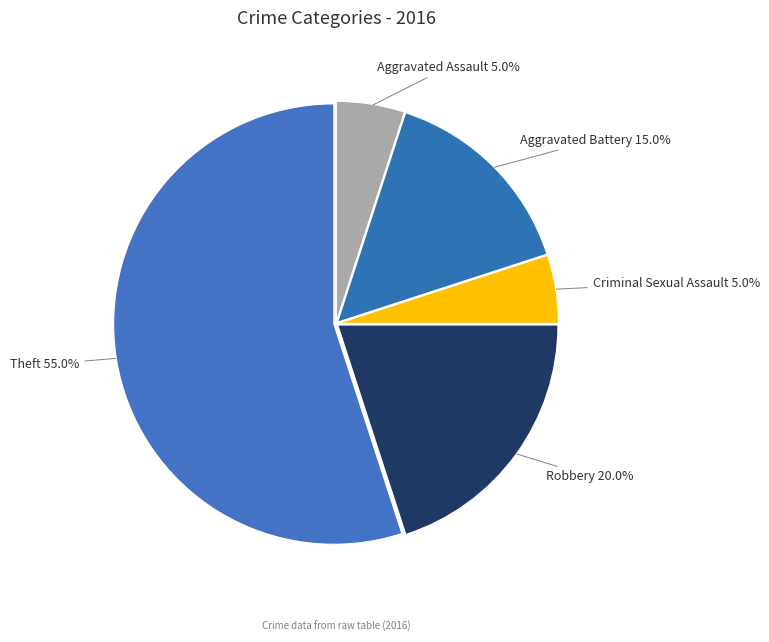

To the nearest percent, what portion does Aggravated Battery represent?

15%